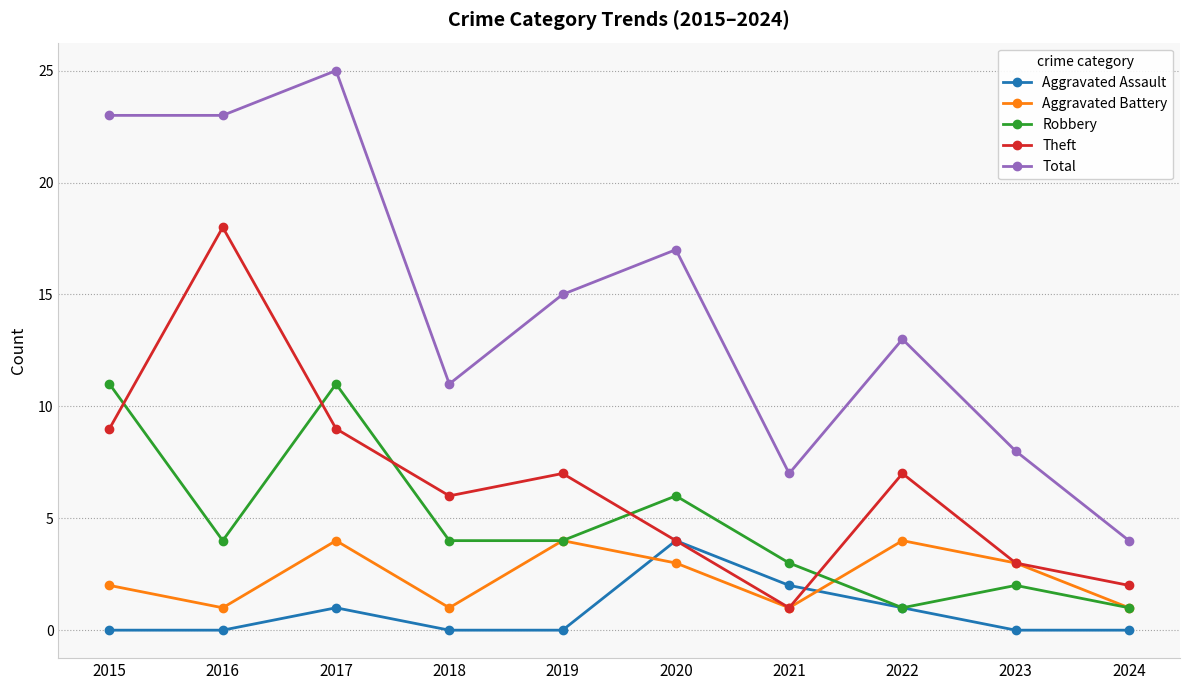

Reading right to left, transcribe all the data shown in this chart.

Aggravated Assault: 0	0	1	2	4	0	0	1	0	0
Aggravated Battery: 1	3	4	1	3	4	1	4	1	2
Robbery: 1	2	1	3	6	4	4	11	4	11
Theft: 2	3	7	1	4	7	6	9	18	9
Total: 4	8	13	7	17	15	11	25	23	23